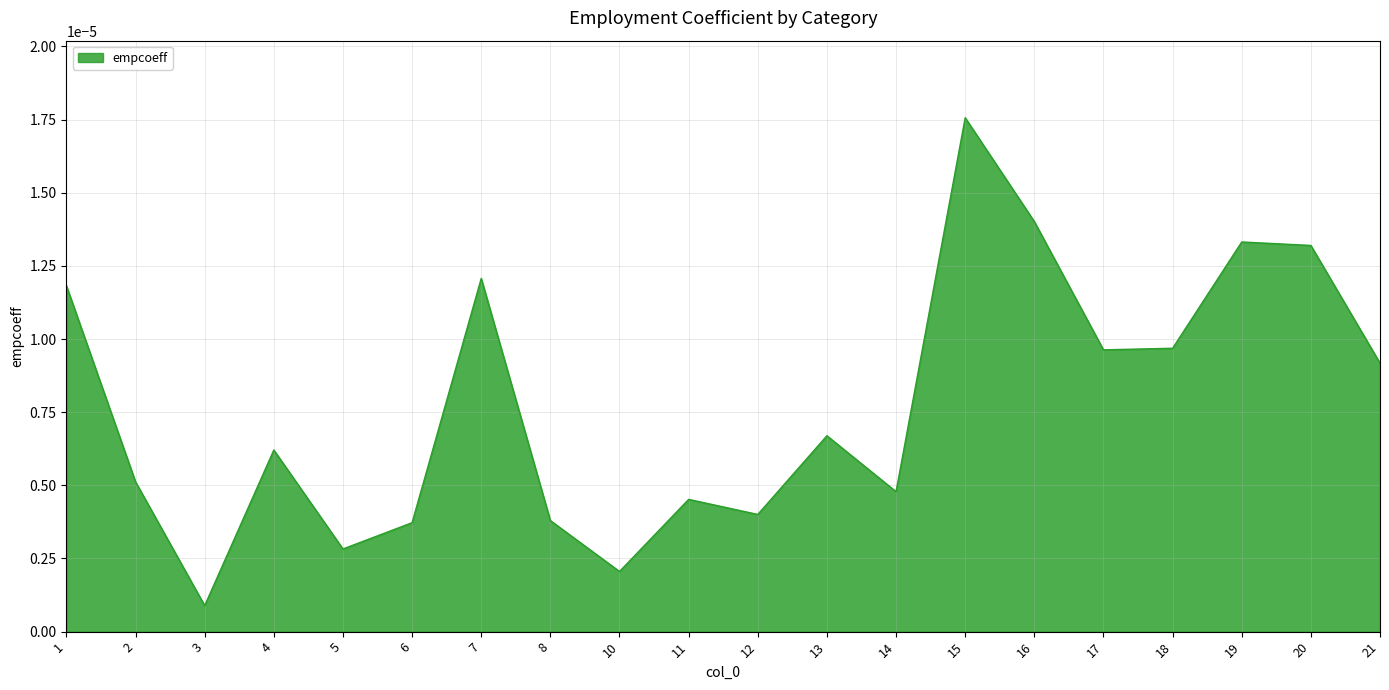

Does the chart have visible grid lines?

Yes